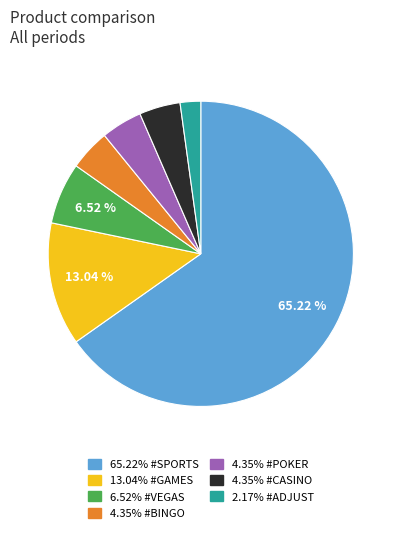

Is 65.22% #SPORTS the majority of the pie?

Yes